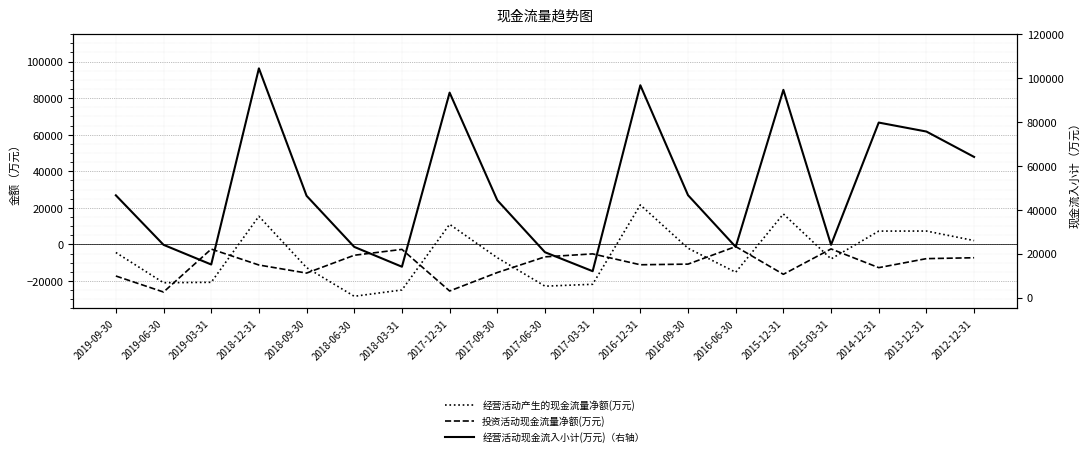

At which label does 投资活动现金流量净额(万元) first exceed -10746?

2019-03-31